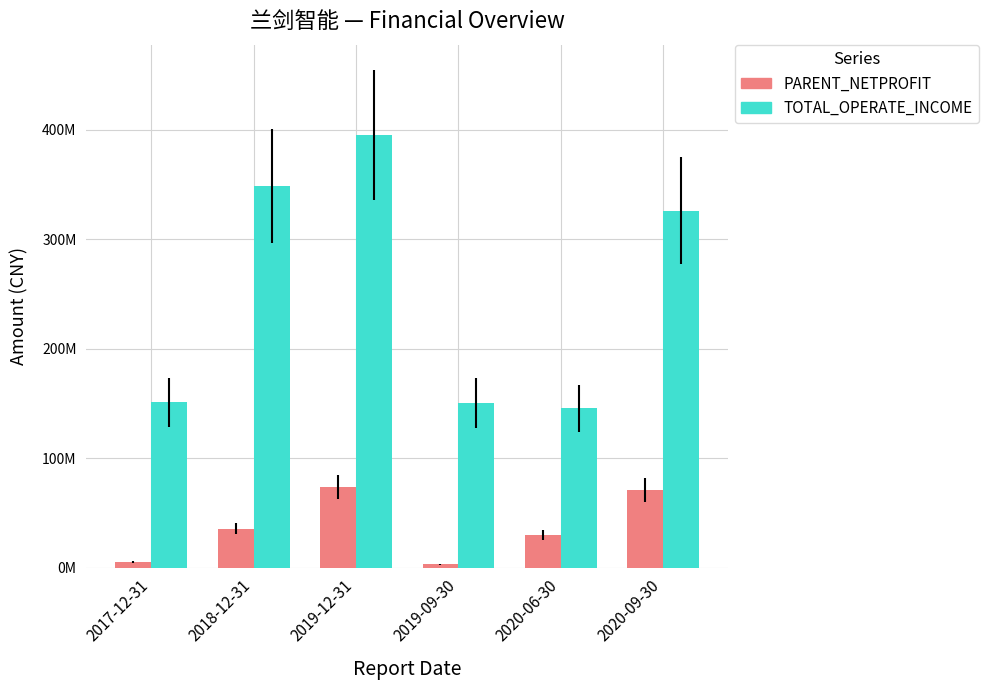

The value of TOTAL_OPERATE_INCOME at 2019-12-31 is 395401511.3. True or false?

True